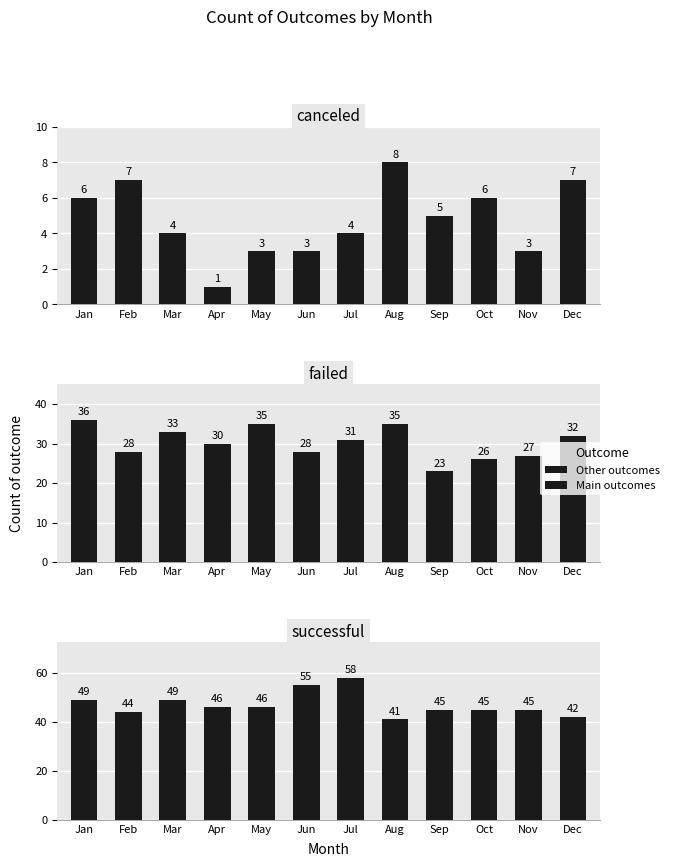

How many bars are there in total?

36